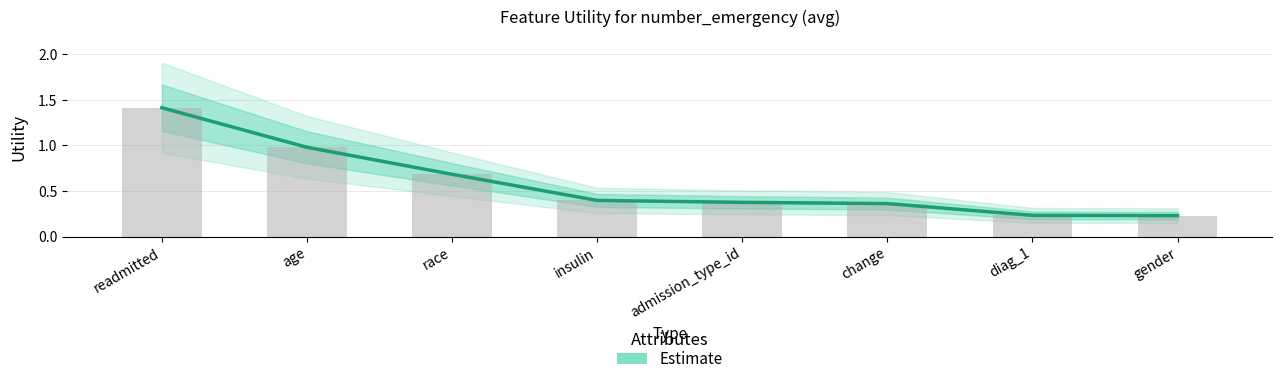

What is the minimum value shown in the chart?

0.2